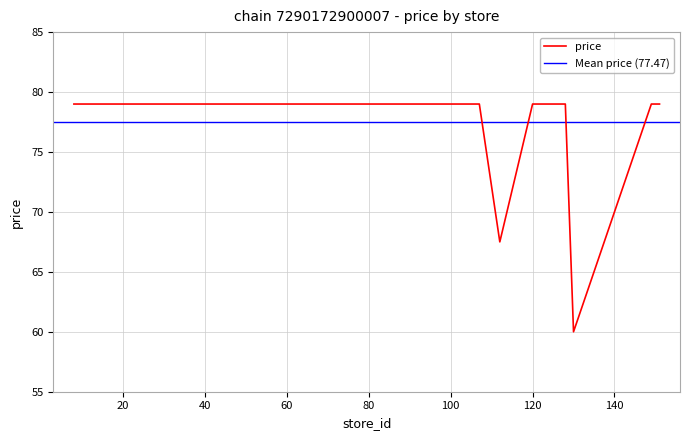

What value does the data have at 61?

79.0